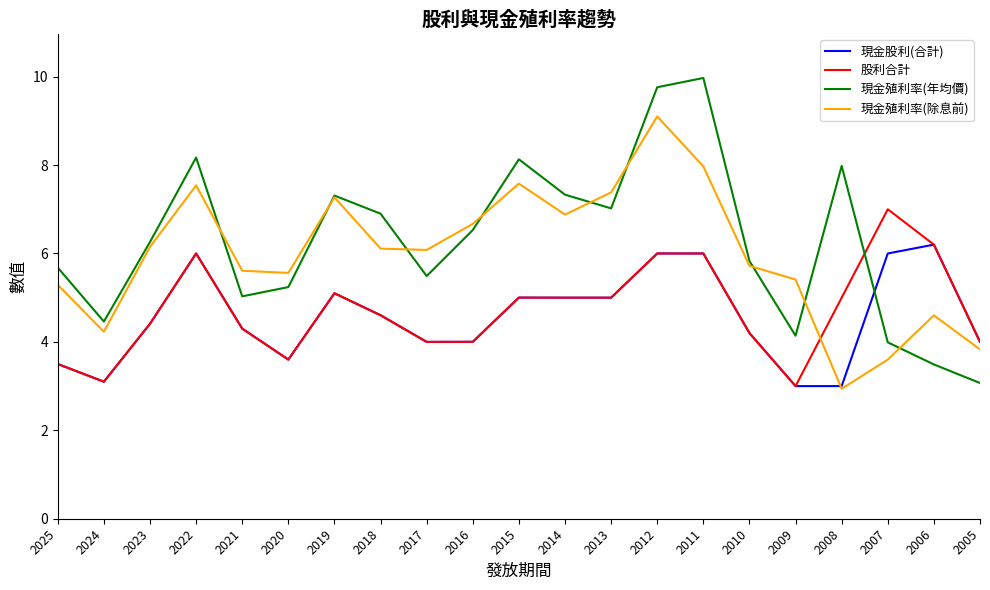

The value of 現金殖利率(年均價) at 2010 is 10.2. True or false?

False